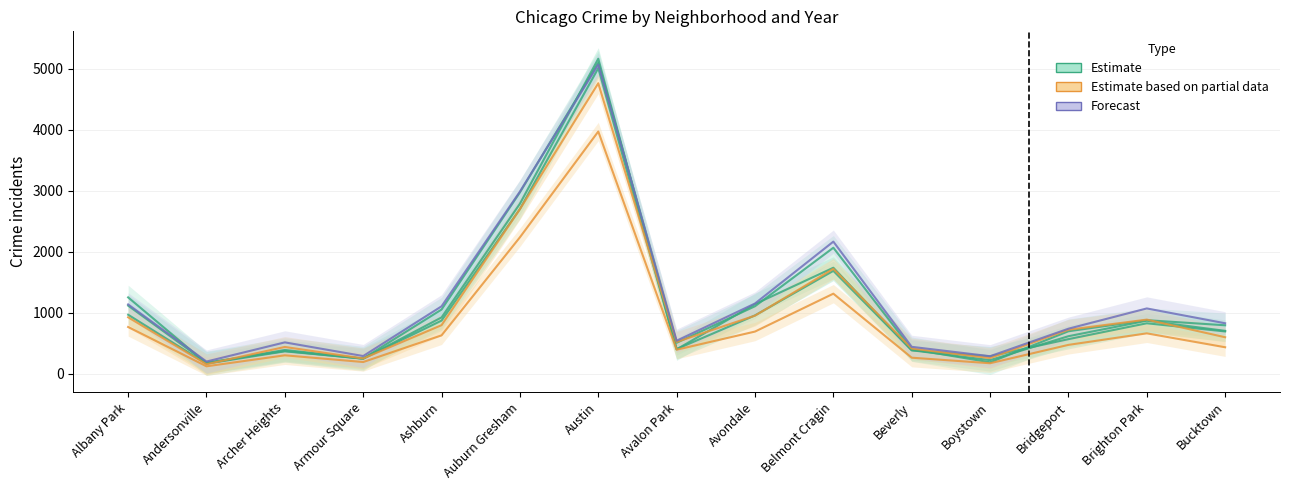

At which label does 2022 reach its peak?

Austin